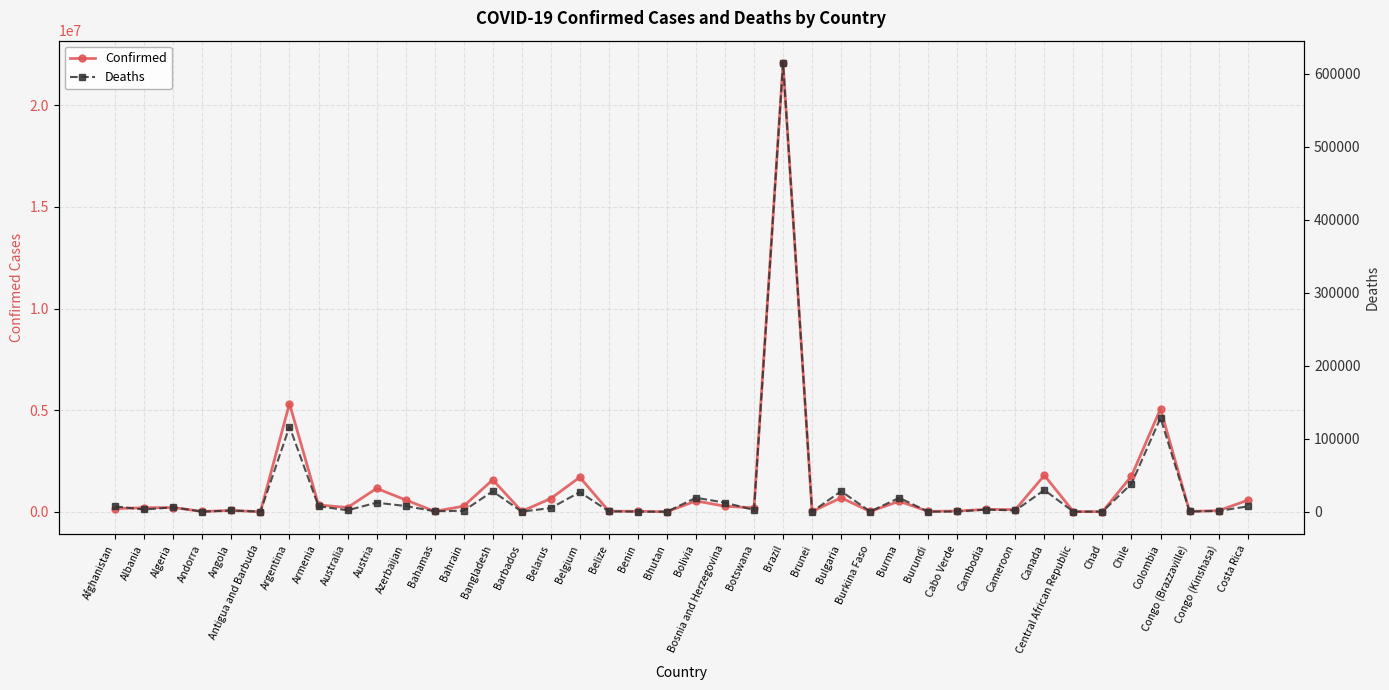

Is it true that Deaths equals 161 at Benin?

True